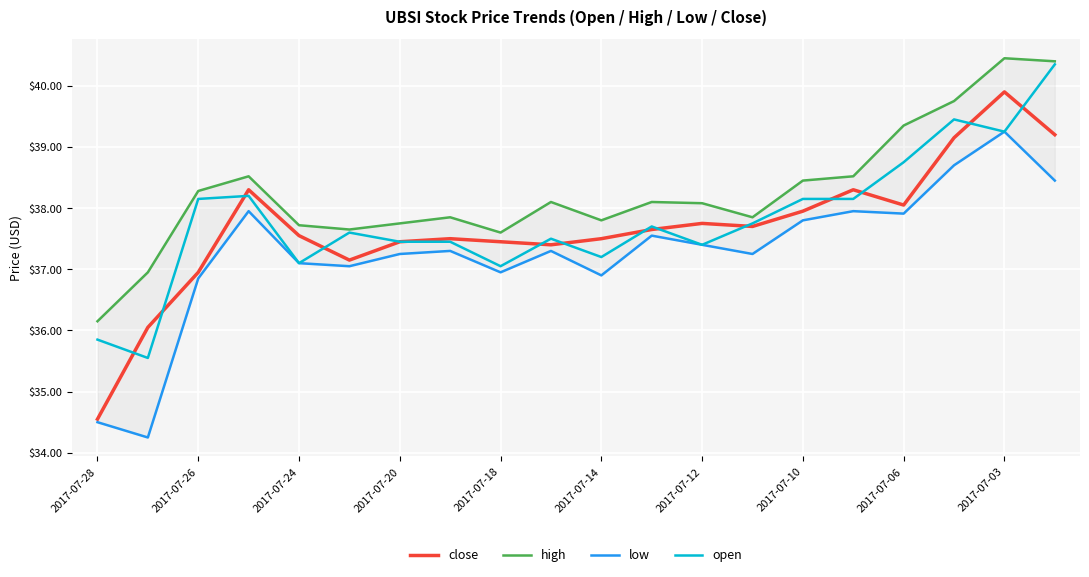

The value of open at 2017-07-28 is 35.9. True or false?

True